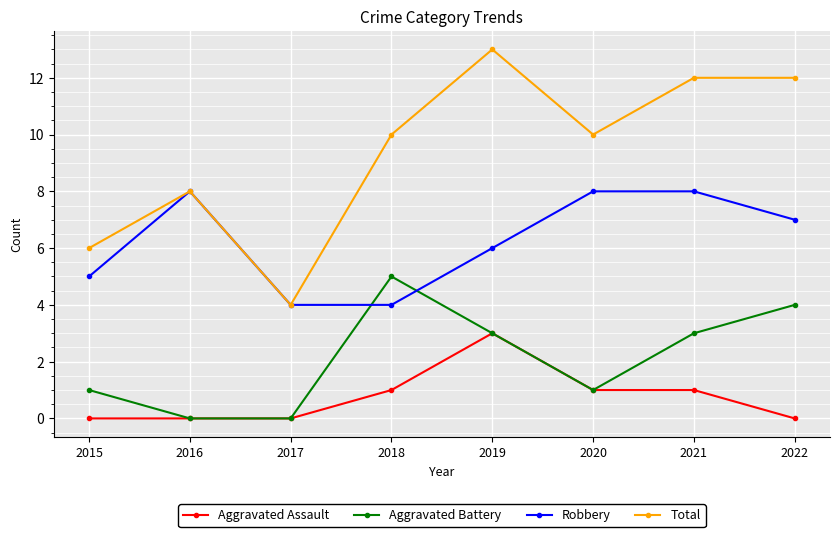

Rank the series by their maximum value, from highest to lowest.

Total, Robbery, Aggravated Battery, Aggravated Assault